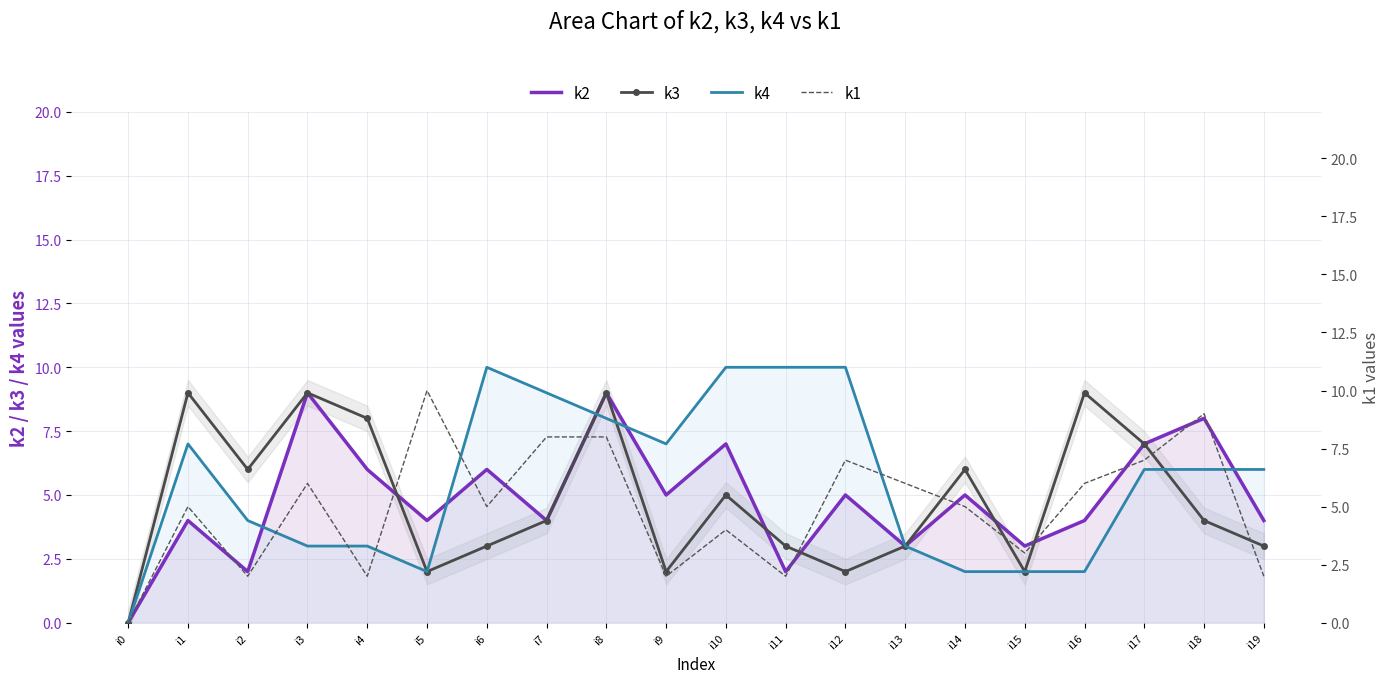

What is the total value across all series at i16?

21